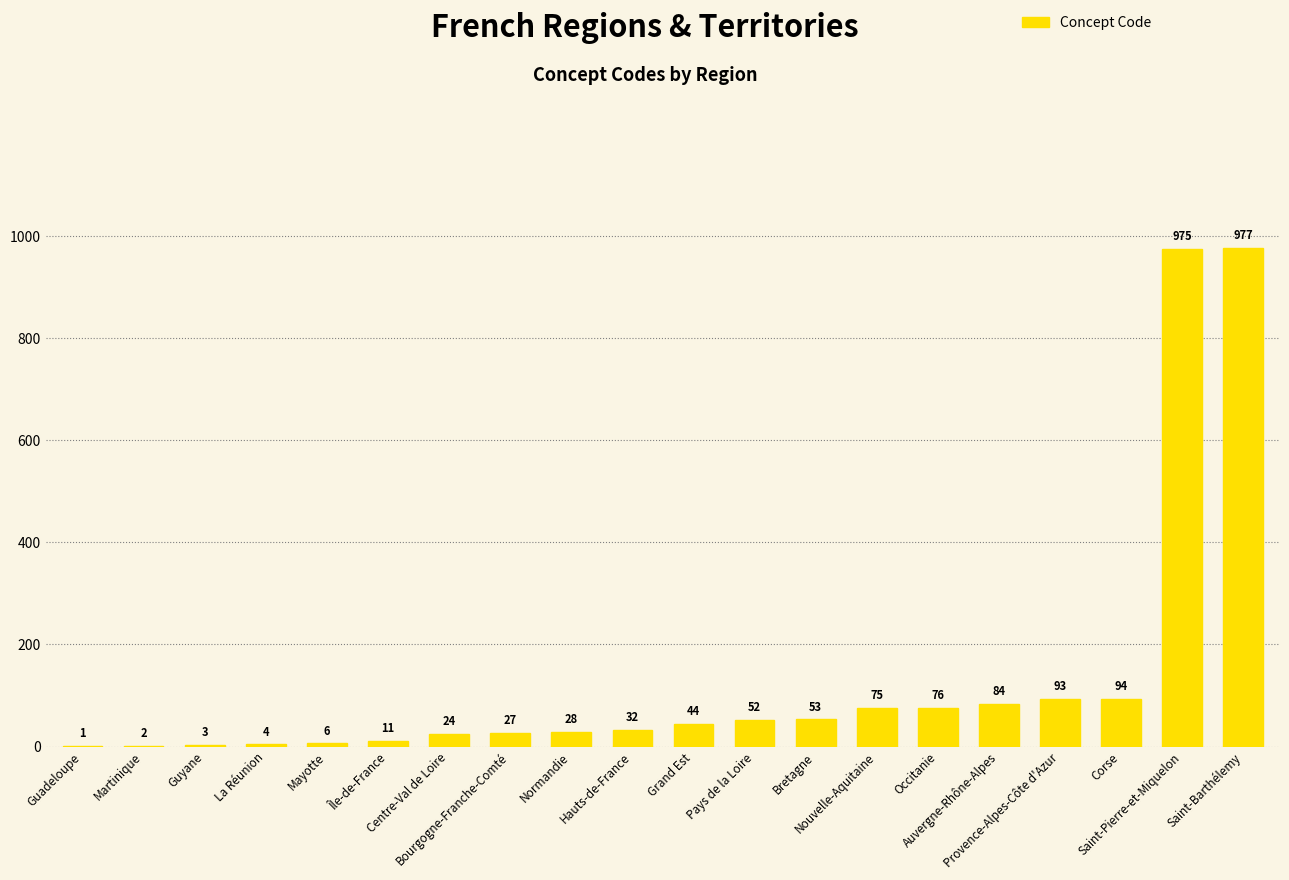

What is the maximum value shown in the chart?

977